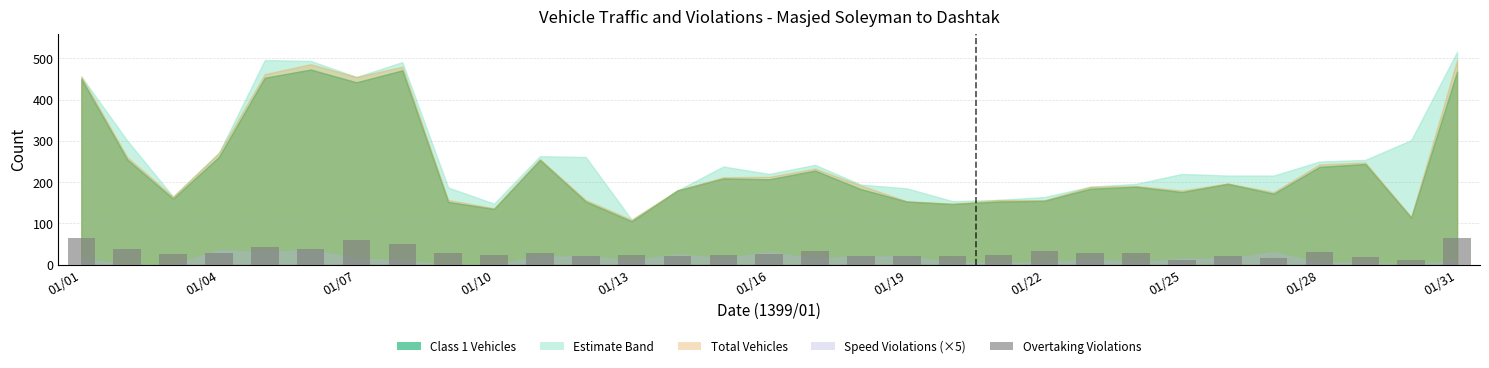

What is the maximum value shown in the chart?

65